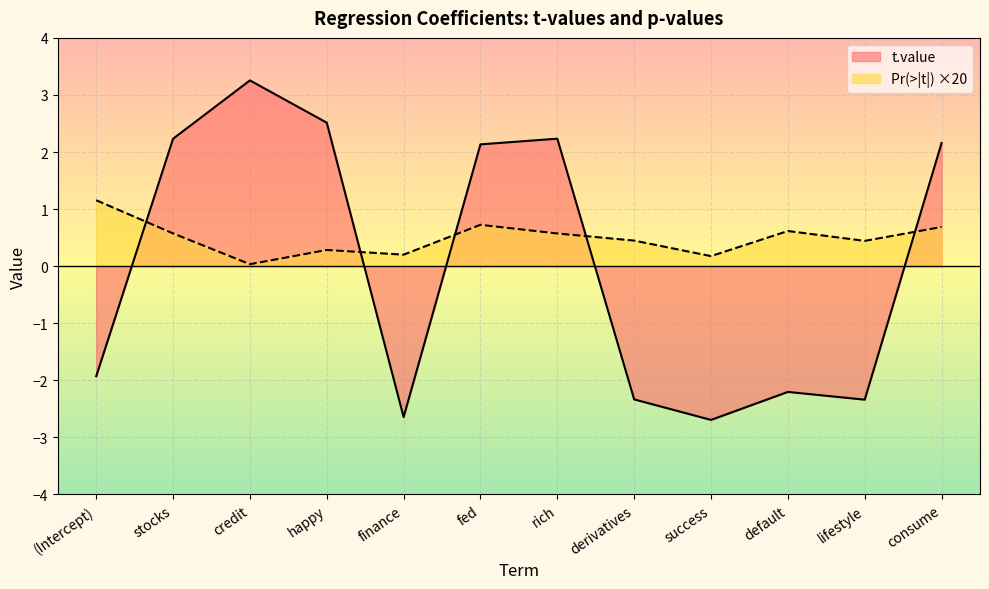

Which series ends up on top after the final intersection of Pr(>|t|) and t.value?

t.value